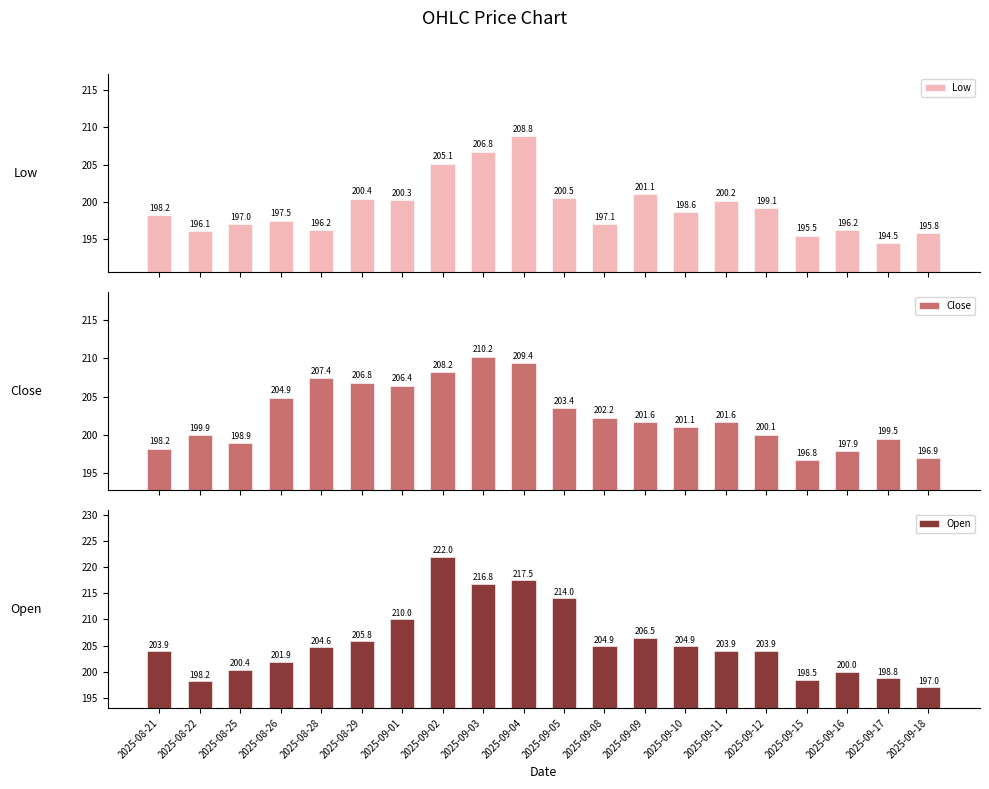

What is the average value of the Open series?

205.7